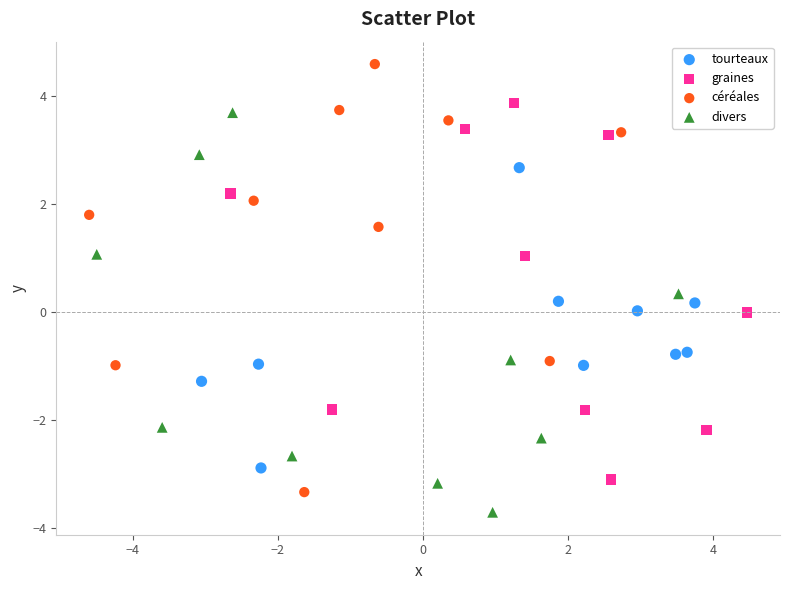

Which series has the largest Y range (max minus min)?

céréales